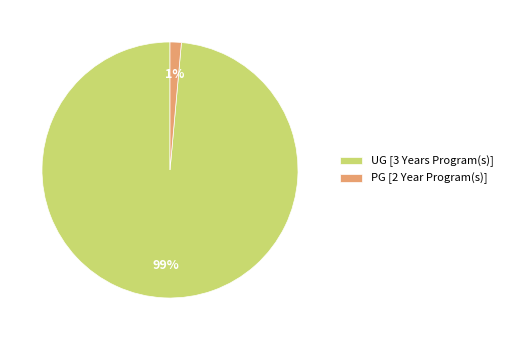

Count the number of slices in the pie.

2